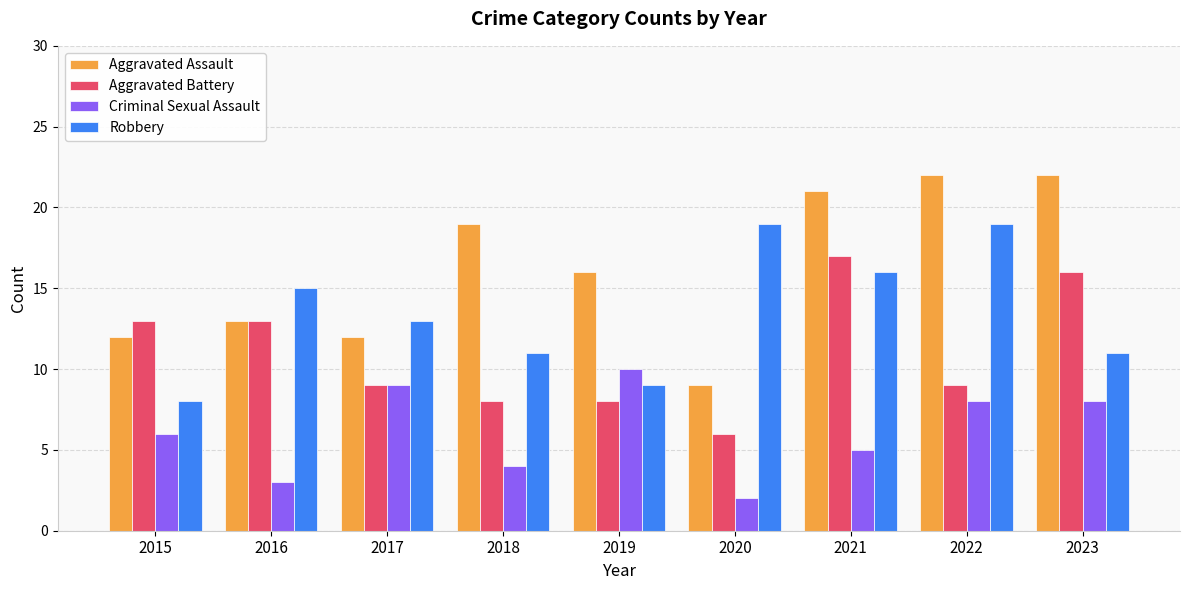

Count the Criminal Sexual Assault values in the range 4 to 8.

5